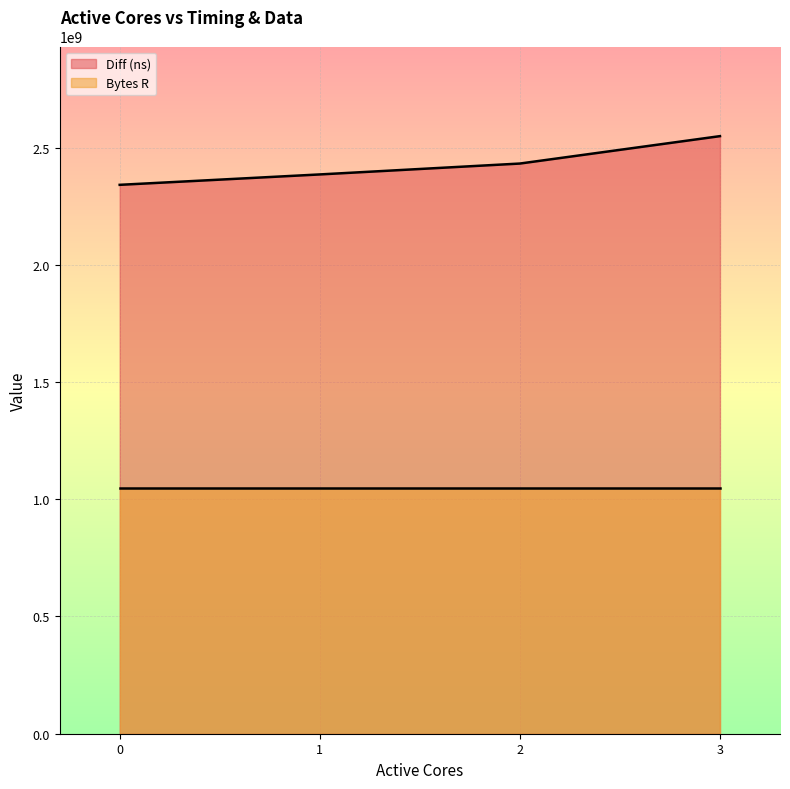

The chart shows a value of 2431884487 at 2. True or false?

True